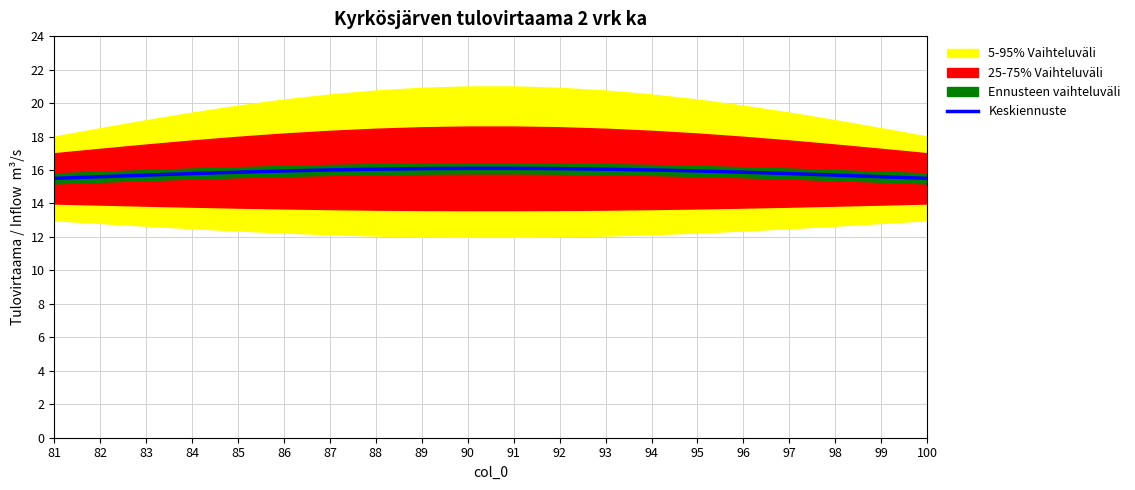

List the labels in order of value, largest first.

90, 91, 89, 92, 88, 93, 87, 94, 86, 95, 85, 96, 84, 97, 83, 98, 82, 99, 81, 100